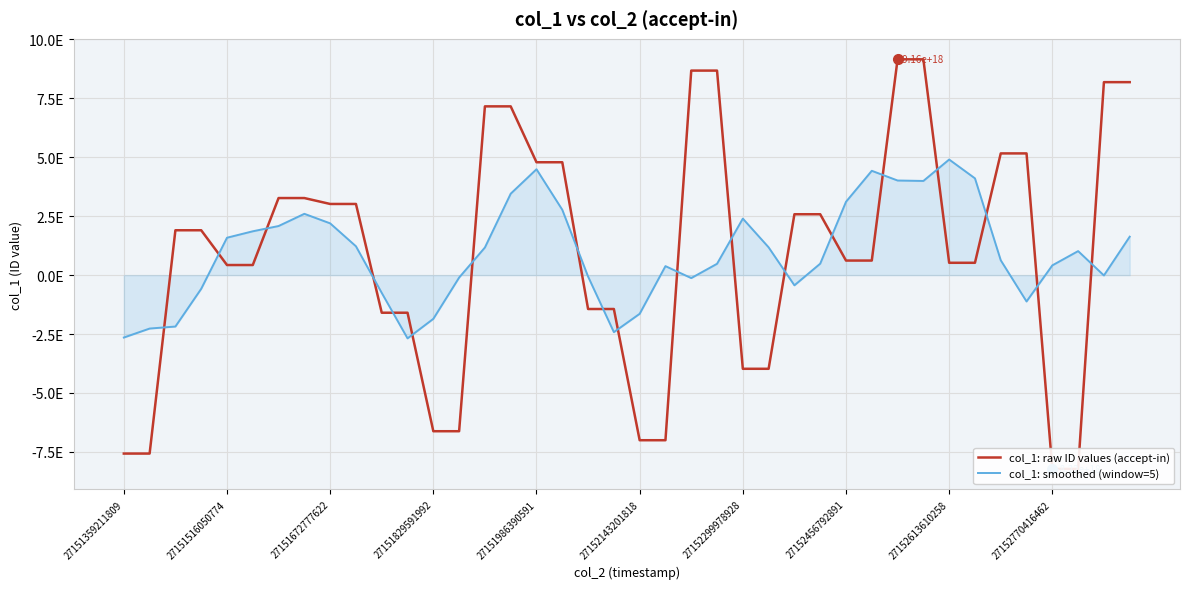

How many data points in col_1: raw ID values (accept-in) are above 1904020071645148160?

18